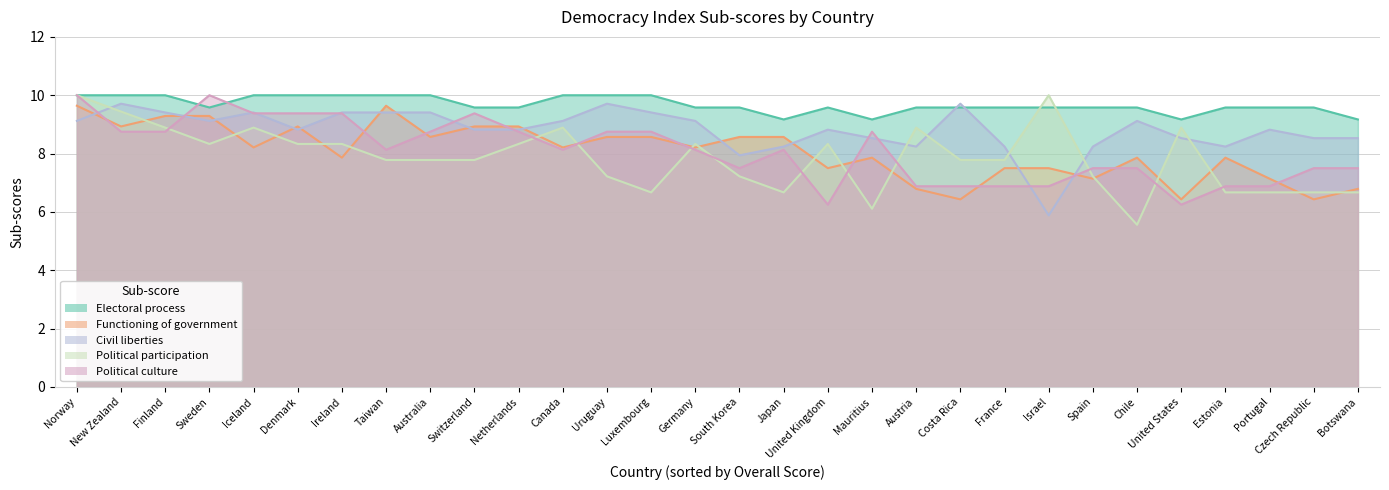

At which category does Electprocess reach its first local peak?

United Kingdom